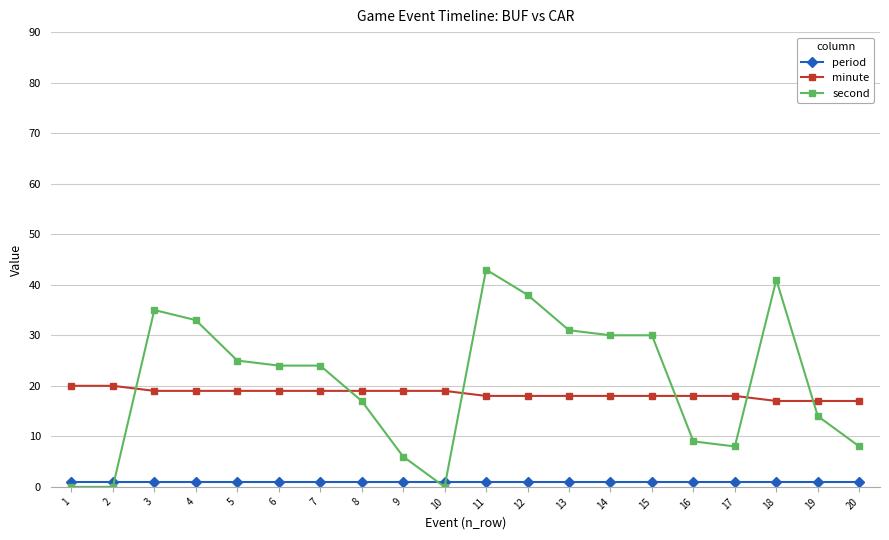

Rank the series by their maximum value, from highest to lowest.

second, minute, period